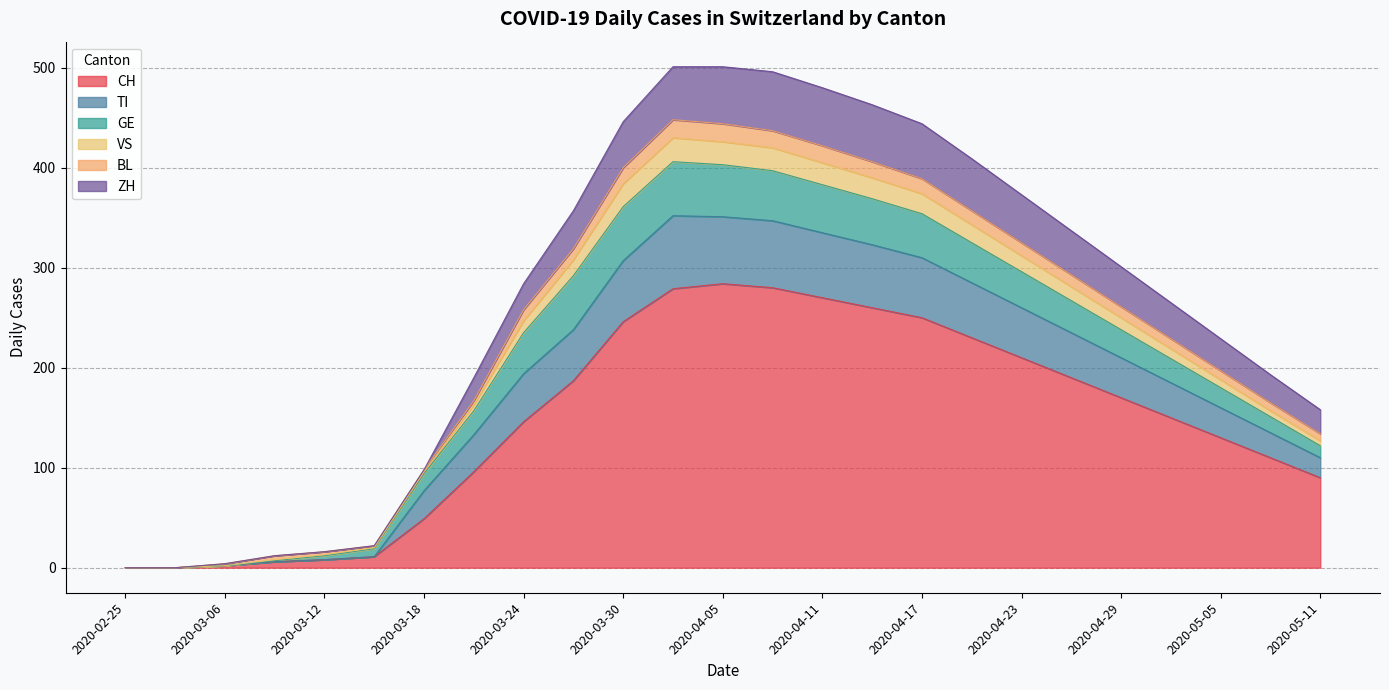

What is the maximum value for CH?

284